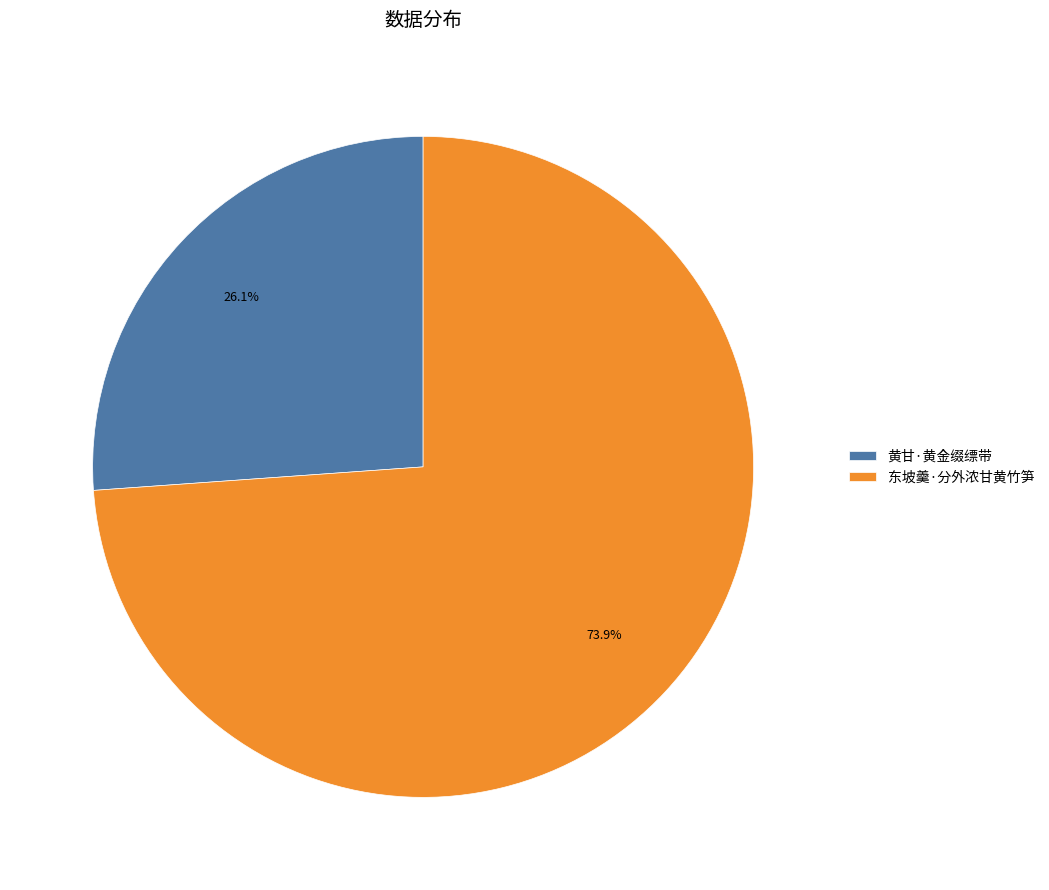

Rank the categories by value from lowest to highest.

黄甘·黄金缀缥带, 东坡羹·分外浓甘黄竹笋